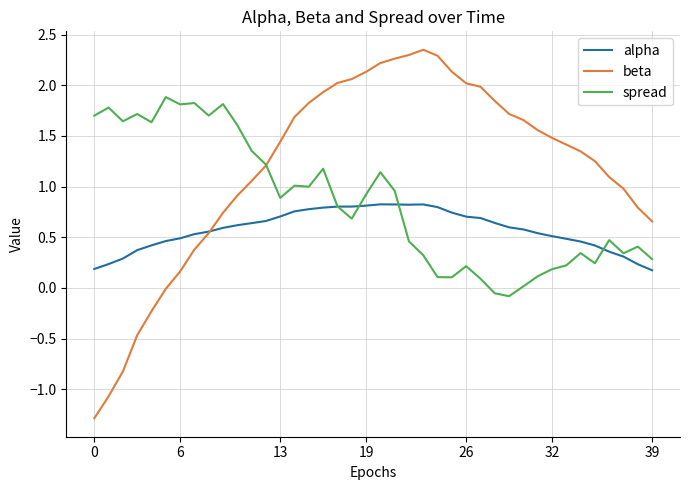

Which series has the widest spread of values?

beta